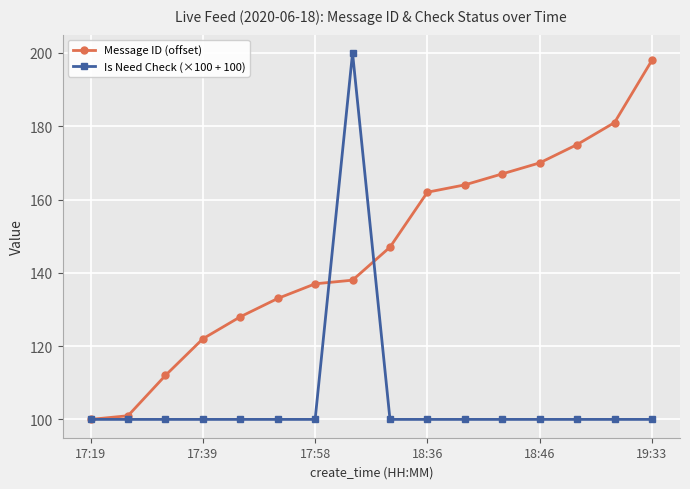

What is the value of the Message ID (offset) point at the 8th from the left?

138